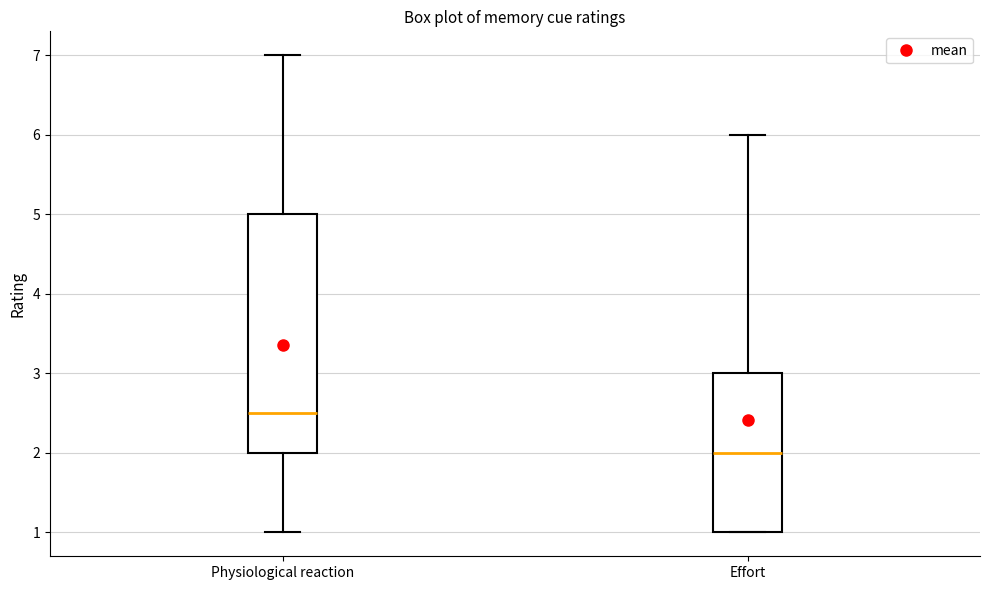

Comparing the boxes themselves (not the whiskers), which one is the tallest?

Physiological reaction